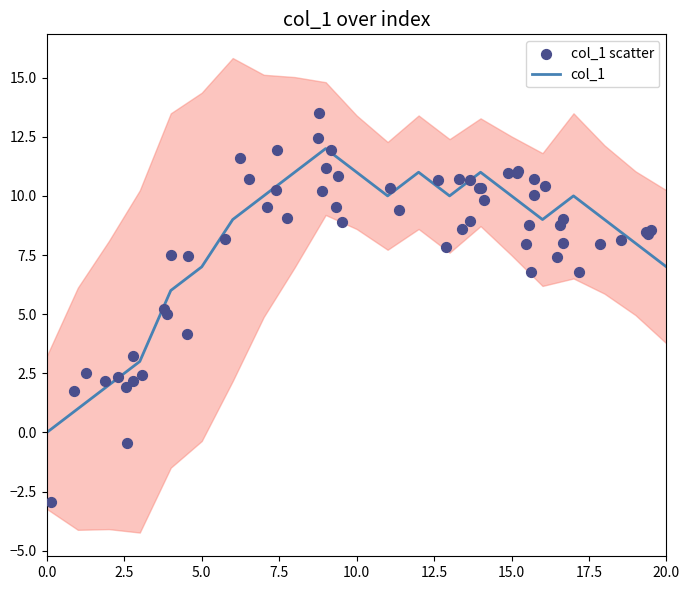

Approximately how many times larger is the value at 8 compared to 14?

1.0